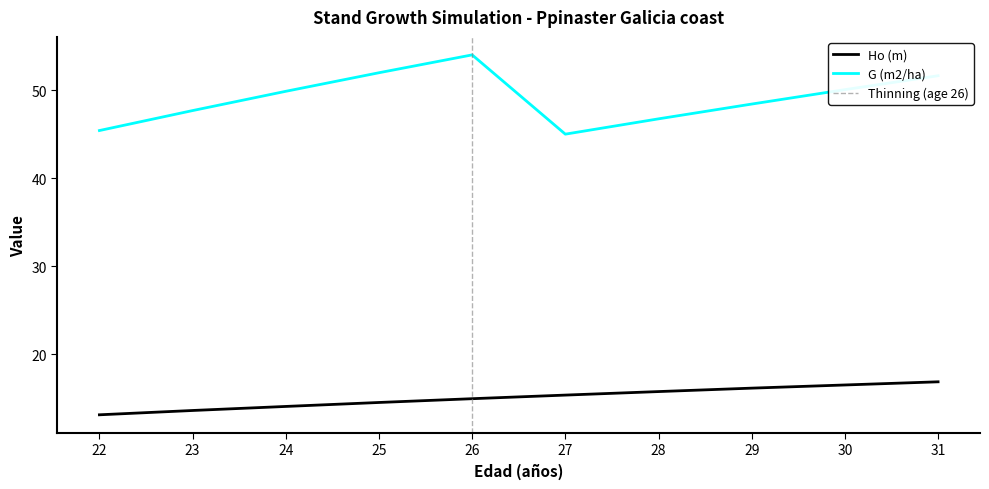

Read the Ho (m) value at 25.

14.5